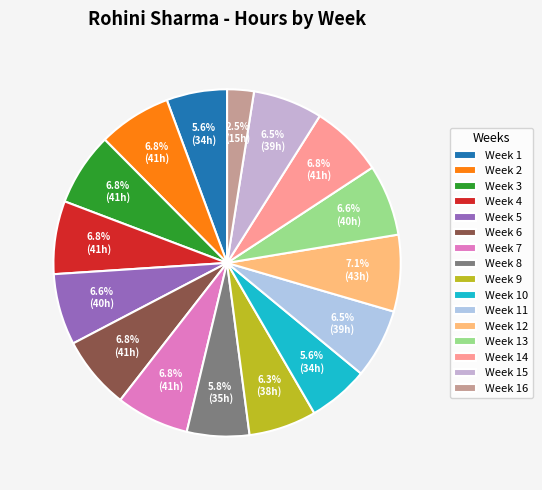

Count the number of slices in the pie.

16